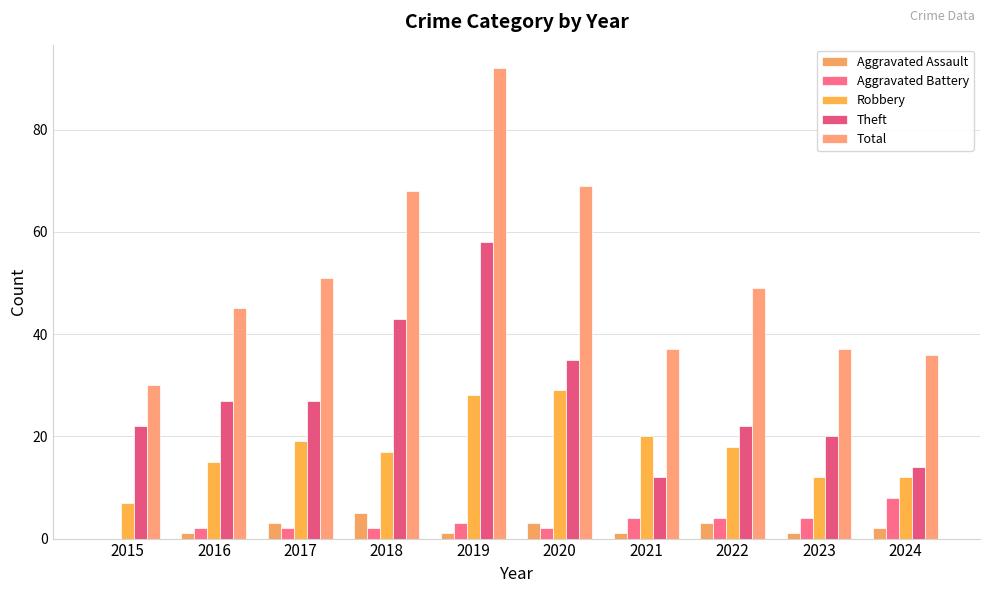

What is the sum of the Aggravated Battery values at 2023 and 2022?

8